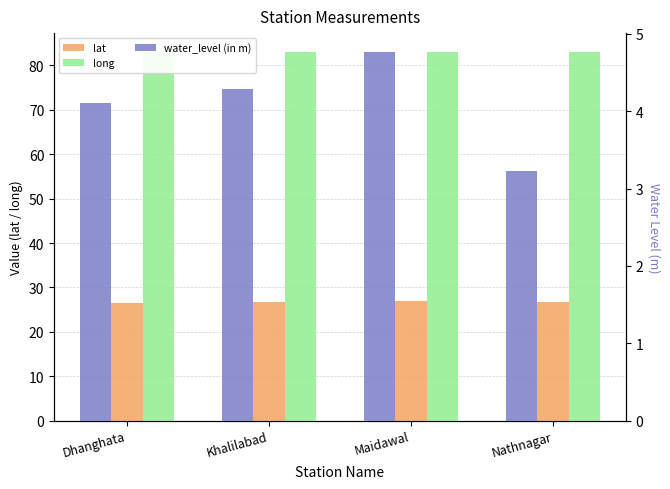

Reading right to left, transcribe all the data shown in this chart.

lat: 26.6	27.0	26.8	26.6
long: 83.0	83.1	83.0	83.0
water_level (in m): 3.2	4.8	4.3	4.1